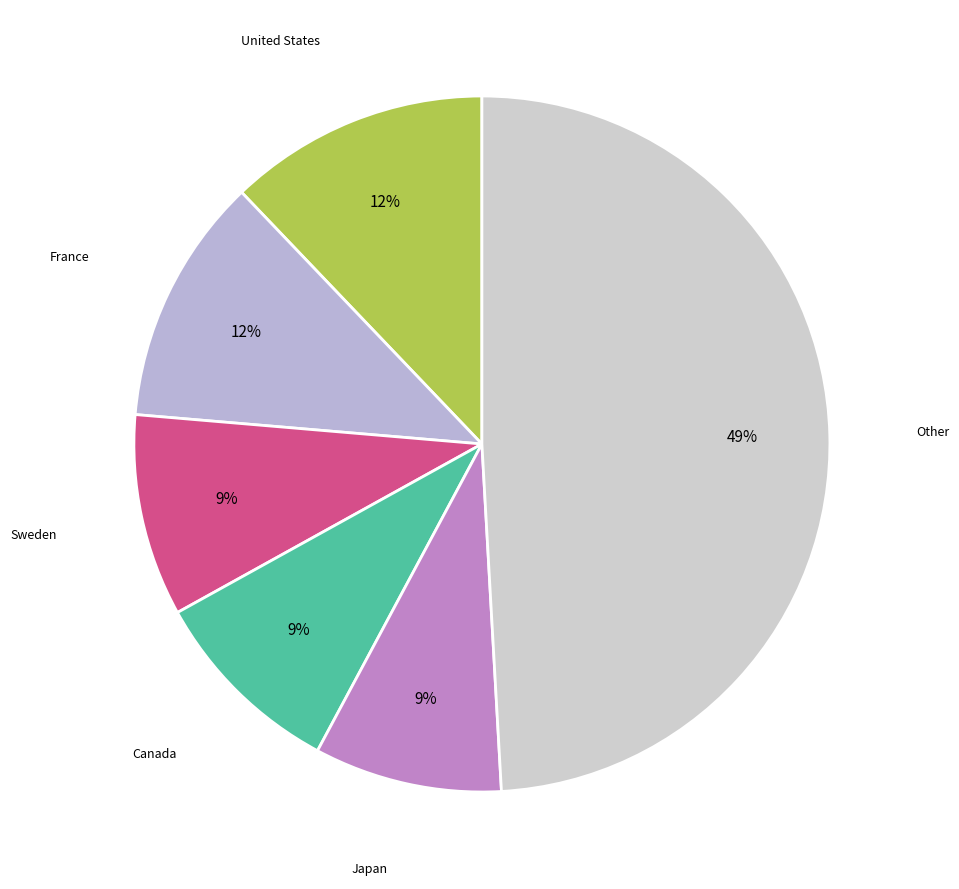

How many segments does this pie chart have?

6